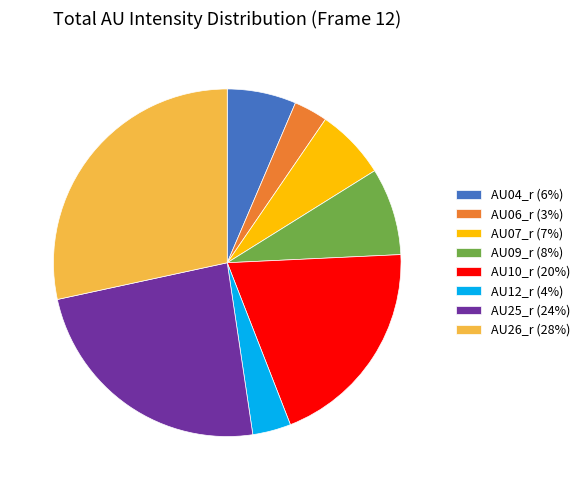

What is the largest slice in the pie chart?

AU26_r (28%)